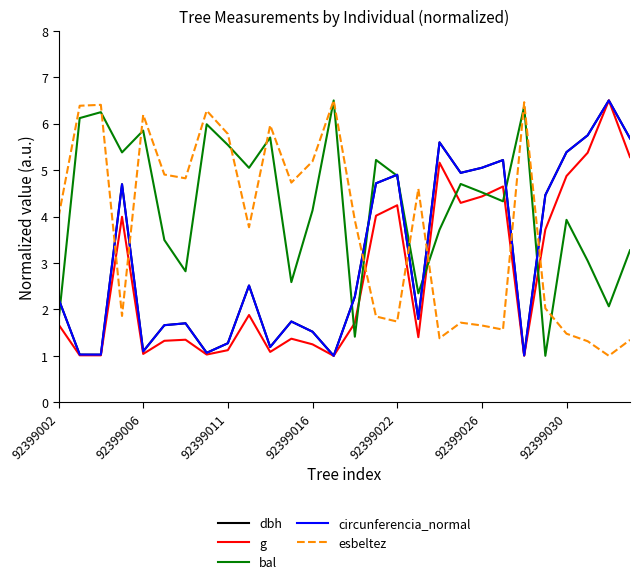

What is the highest value of the bal series?

6.5